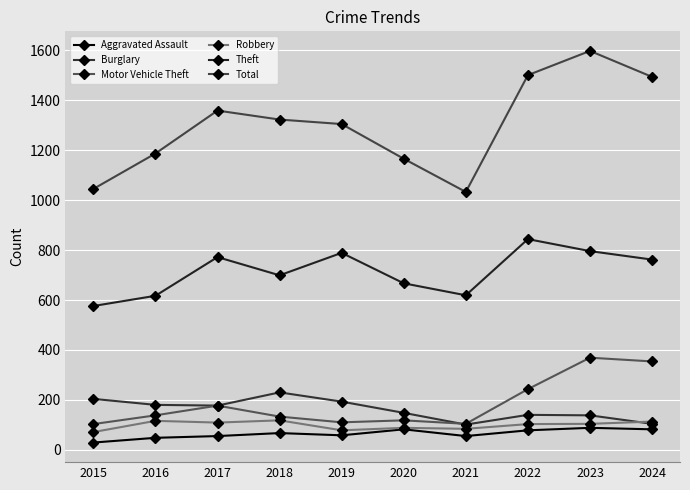

True or false: Burglary and Total intersect in this chart.

False